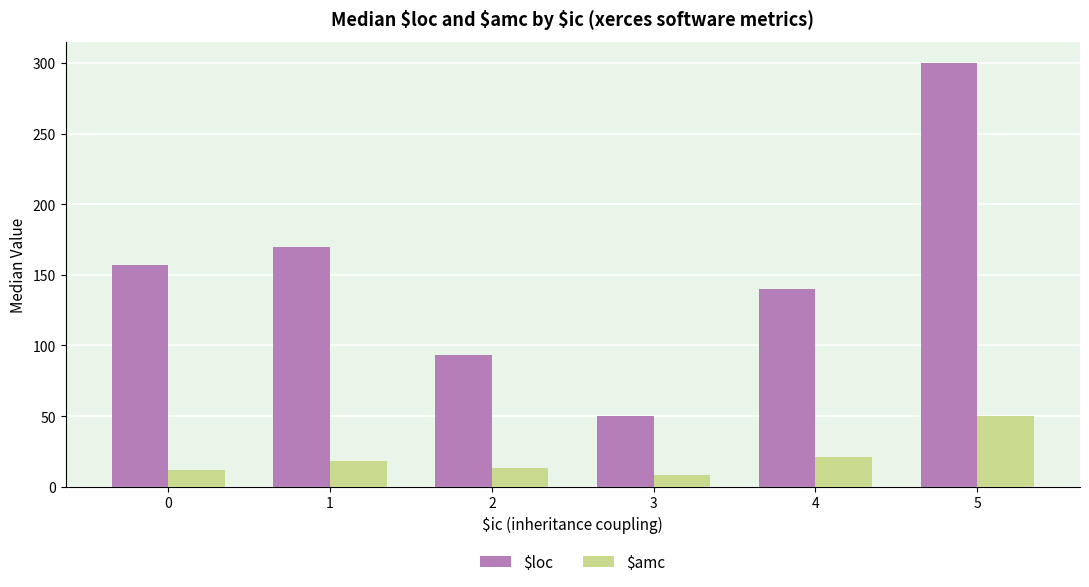

What is the approximate value of $amc at 3?

8.0